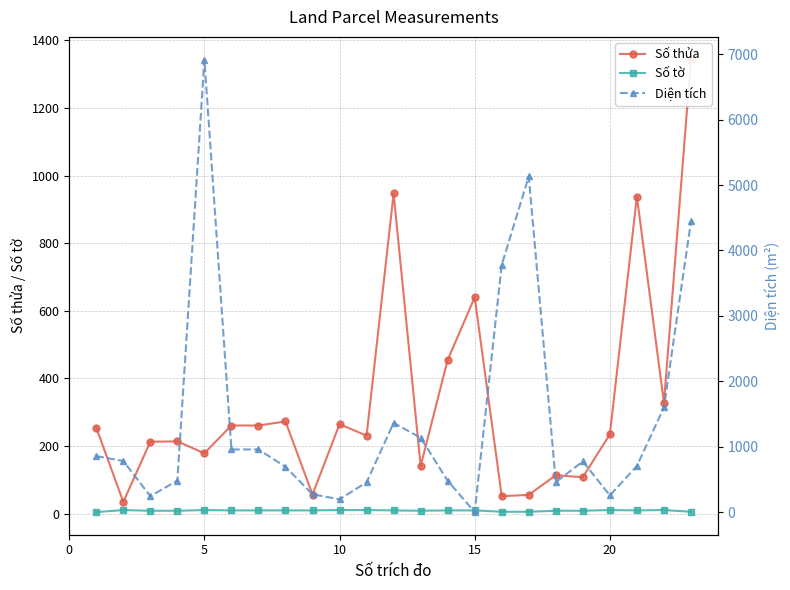

How many distinct data groups are displayed?

3